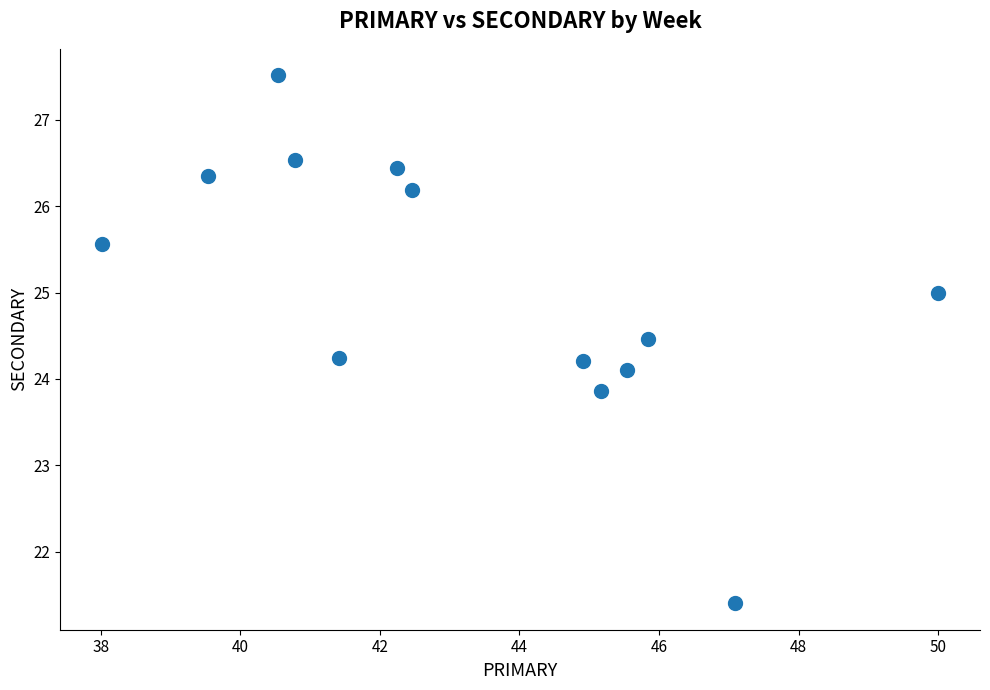

What is the range of Y values (max minus min)?

6.1